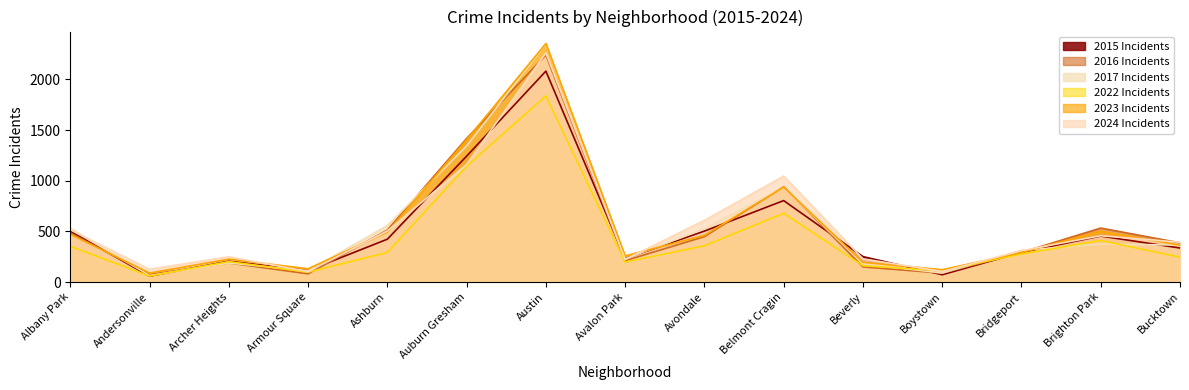

Where is the first local minimum for 2023?

Andersonville